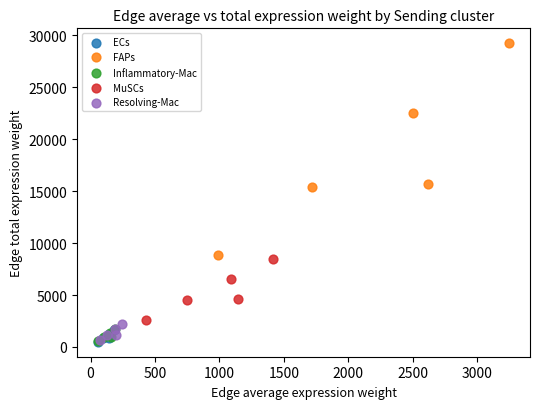

Which series has the largest Y range (max minus min)?

FAPs